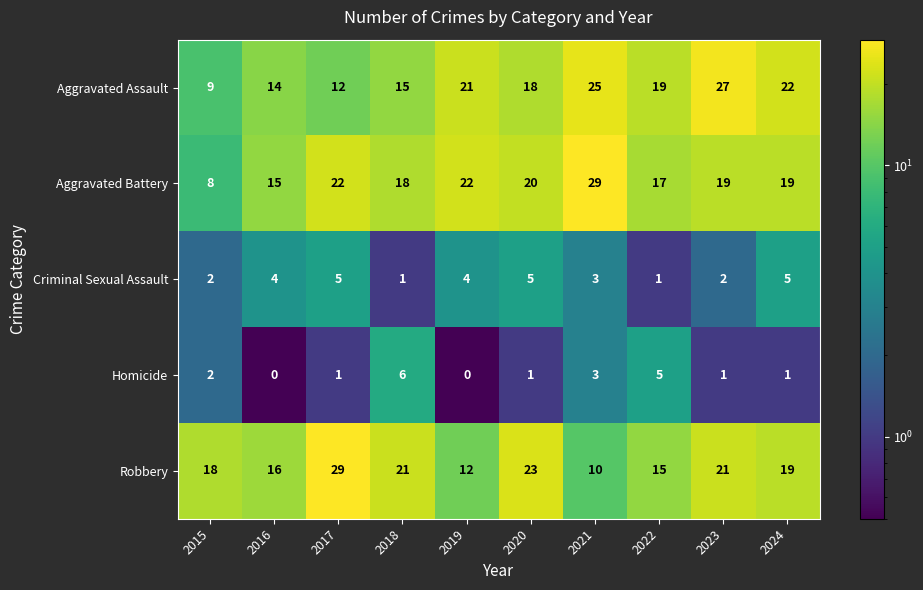

At which label is Criminal Sexual Assault closest to 3?

2021